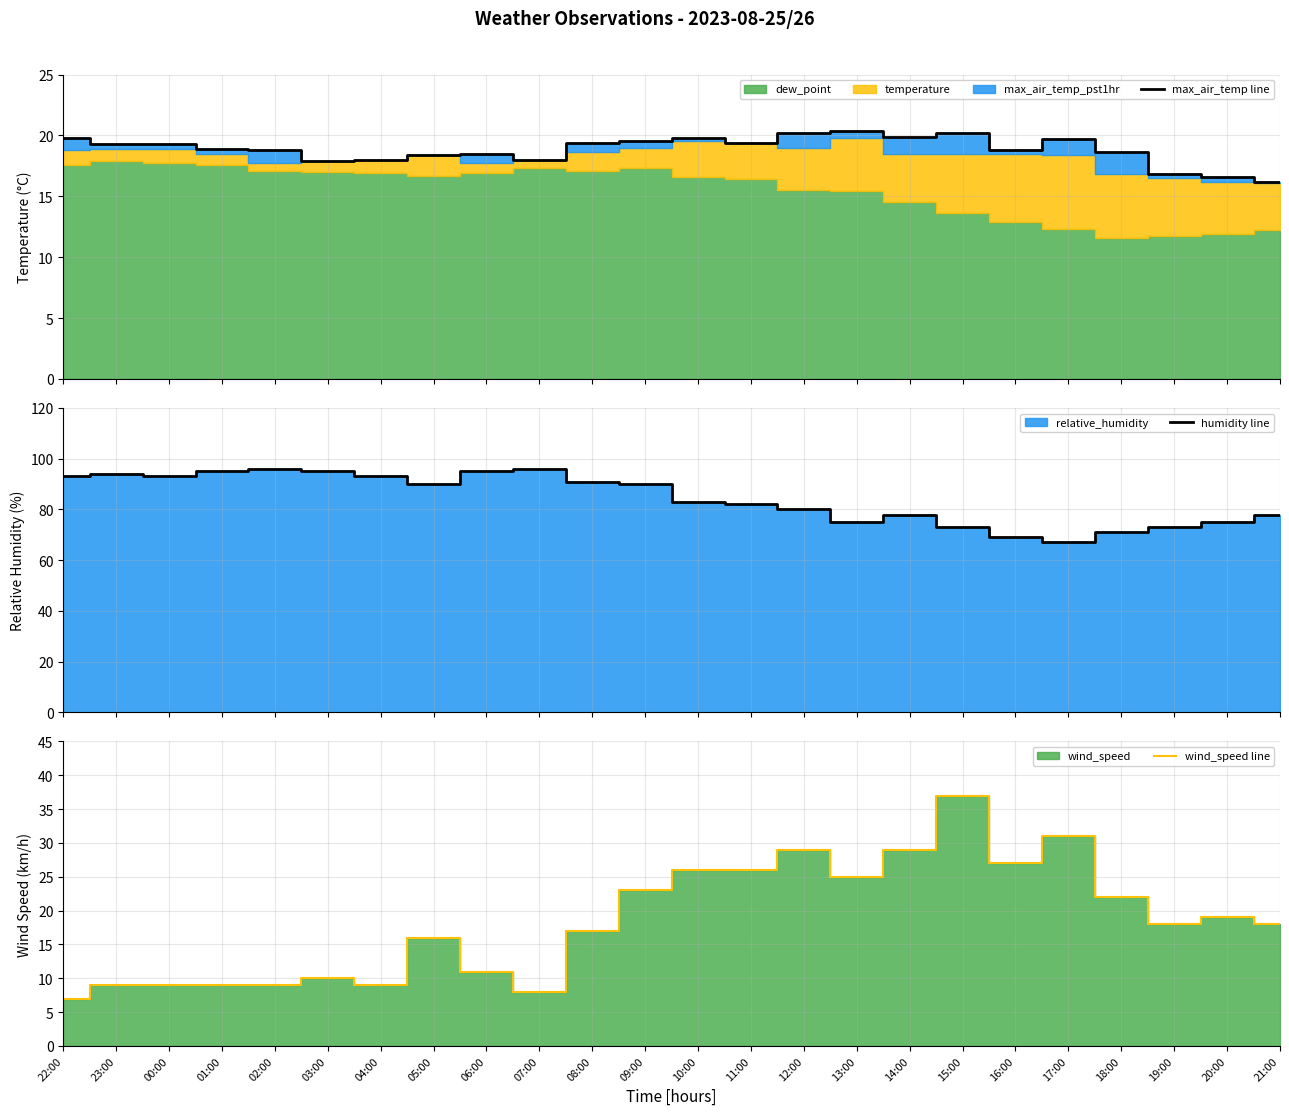

At which label is humidity line closest to 81?

11:00